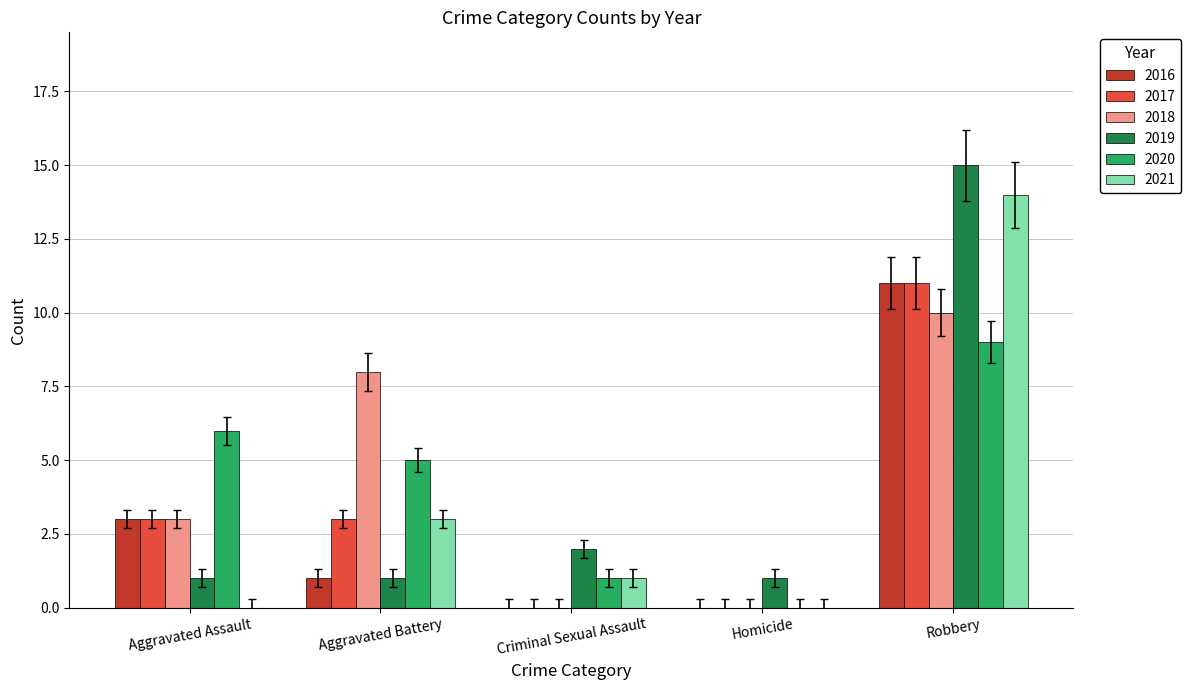

What is the sum of all 2017 values?

17